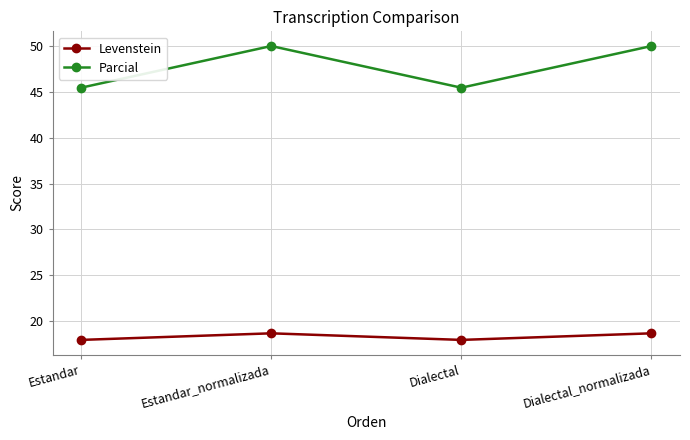

Does the chart display data point markers on the line(s)?

Yes